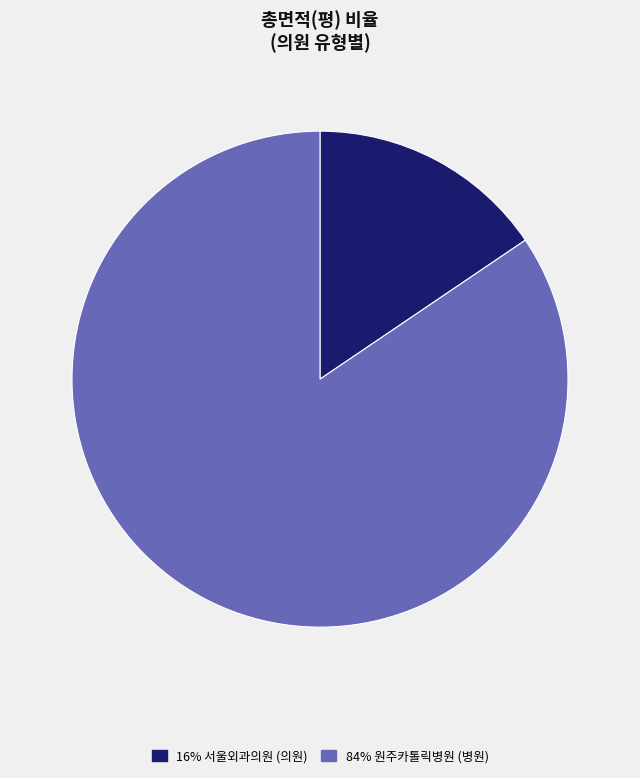

Is there any slice that represents more than half of the pie?

Yes